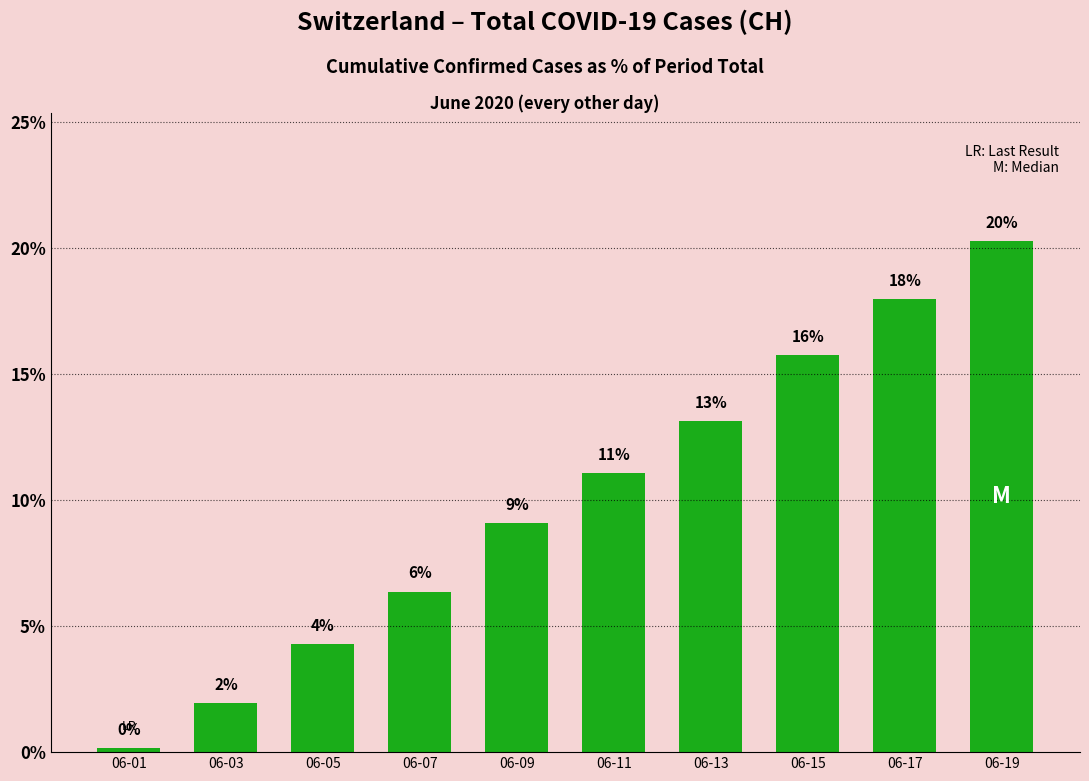

How many bars are there in total?

10